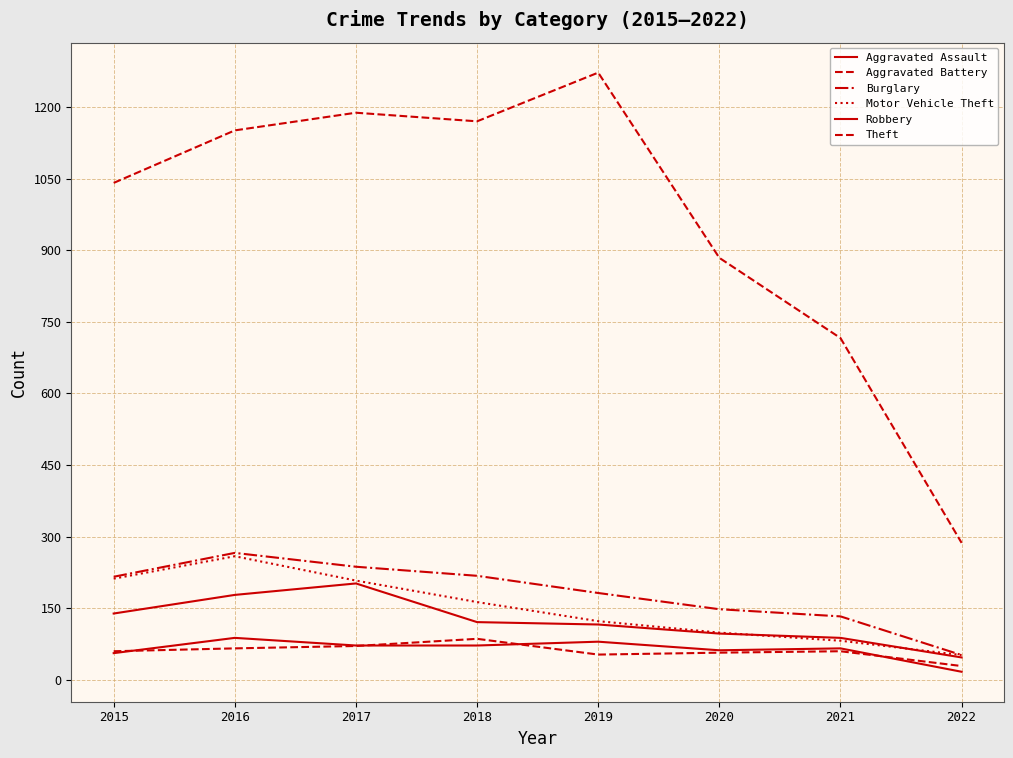

True or false: Motor Vehicle Theft and Theft intersect in this chart.

False